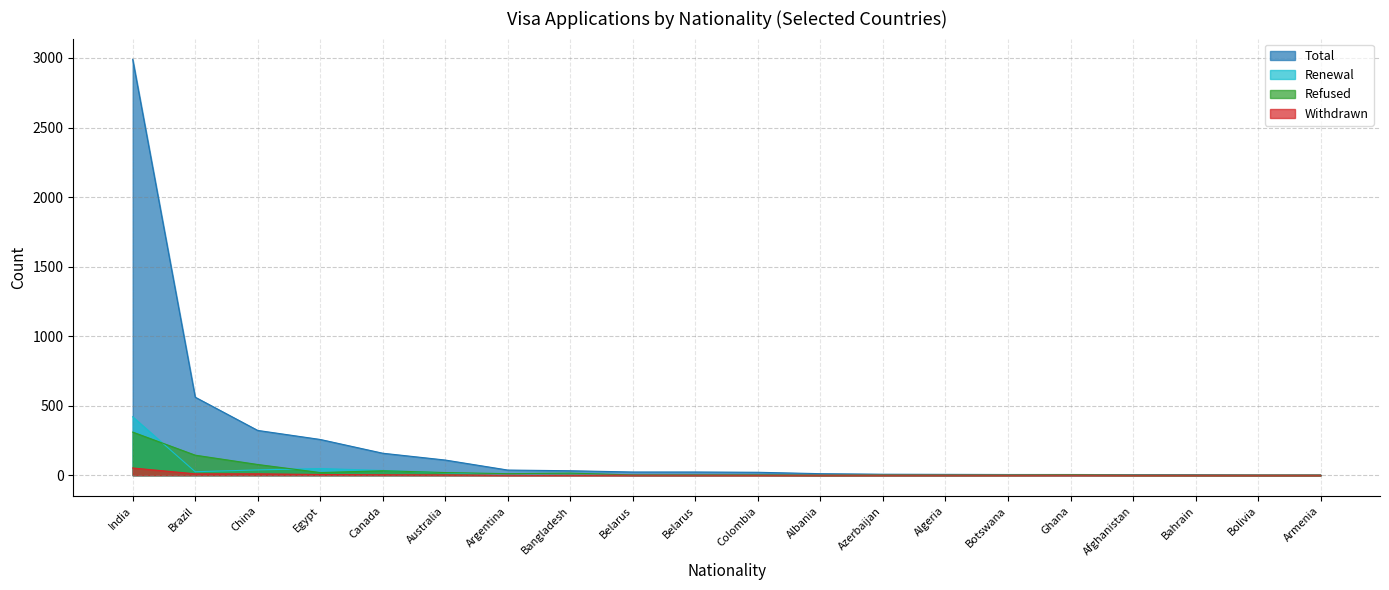

Which series changed the most between Bangladesh and Egypt?

Total